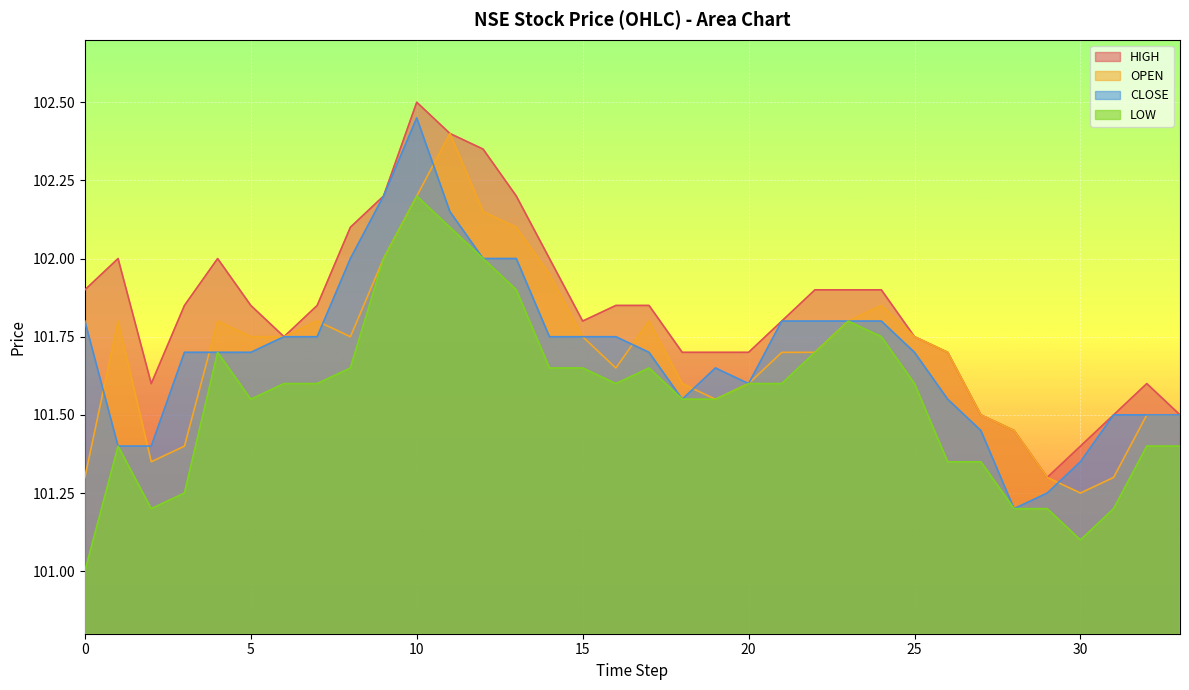

At which category does the chart reach its peak across all series?

10